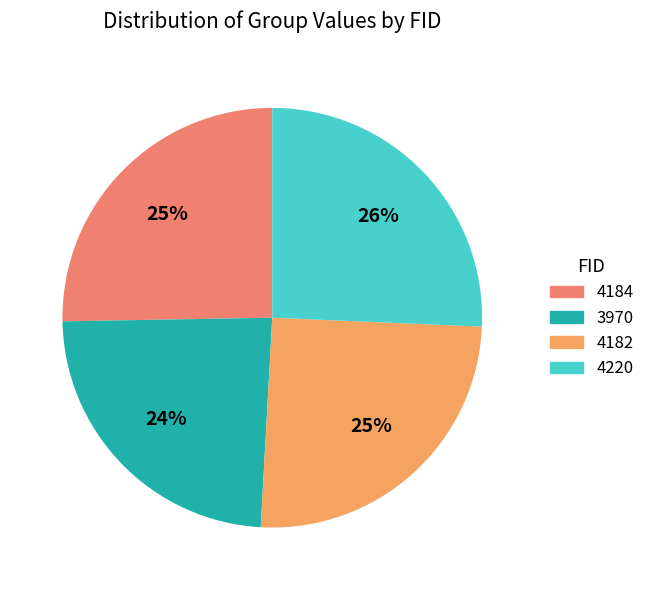

True or false: 4184 accounts for 25% of the total.

True